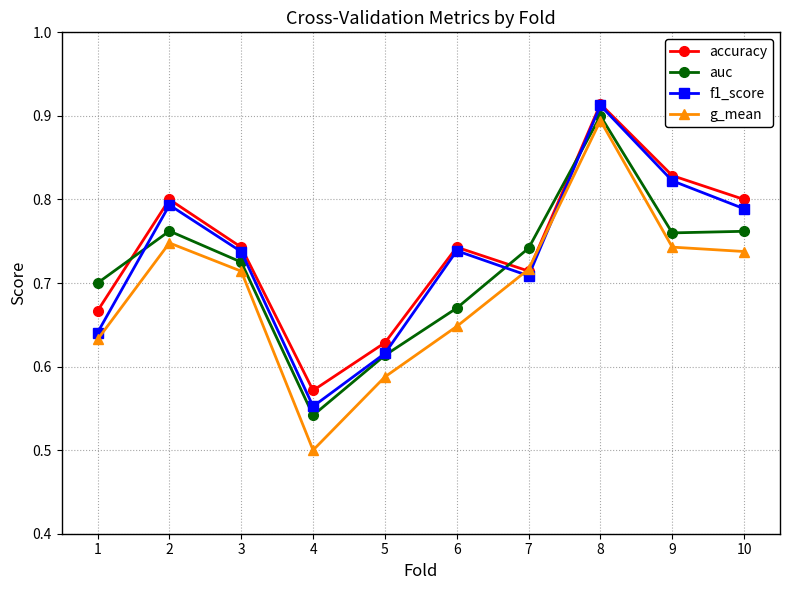

Between 3 and 9, which series saw the biggest shift?

accuracy